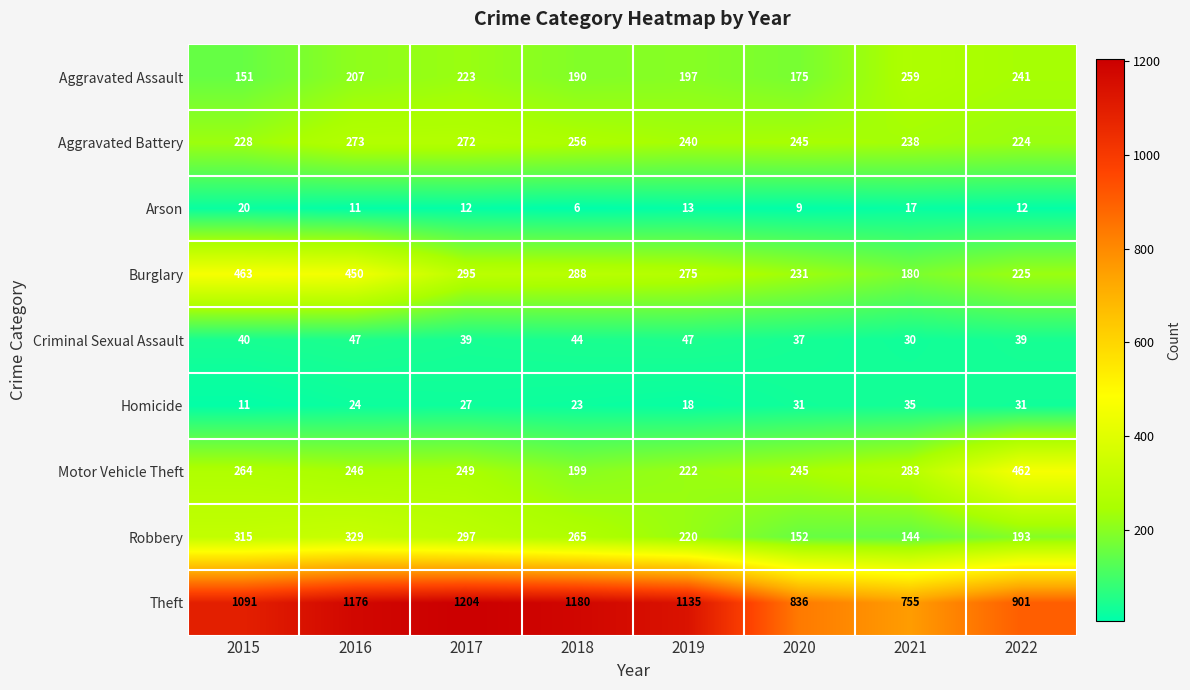

Rank the series by their maximum value, from highest to lowest.

Theft, Burglary, Motor Vehicle Theft, Robbery, Aggravated Battery, Aggravated Assault, Criminal Sexual Assault, Homicide, Arson